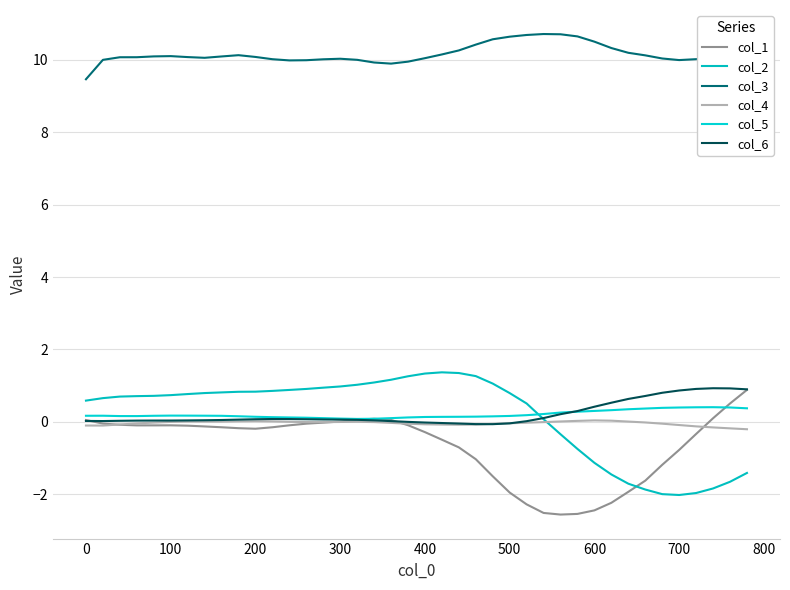

Does the chart display data point markers on the line(s)?

No